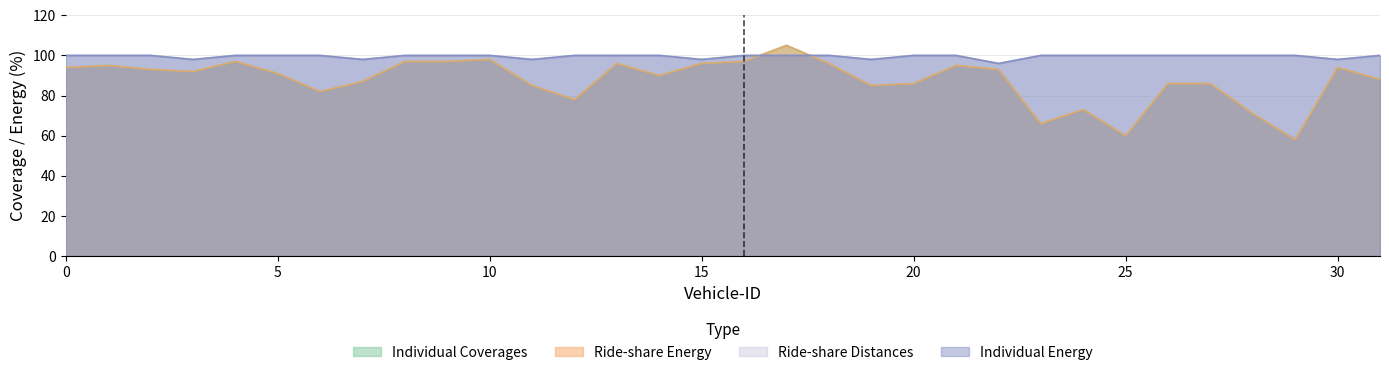

At which category is the sum across all series the highest?

17